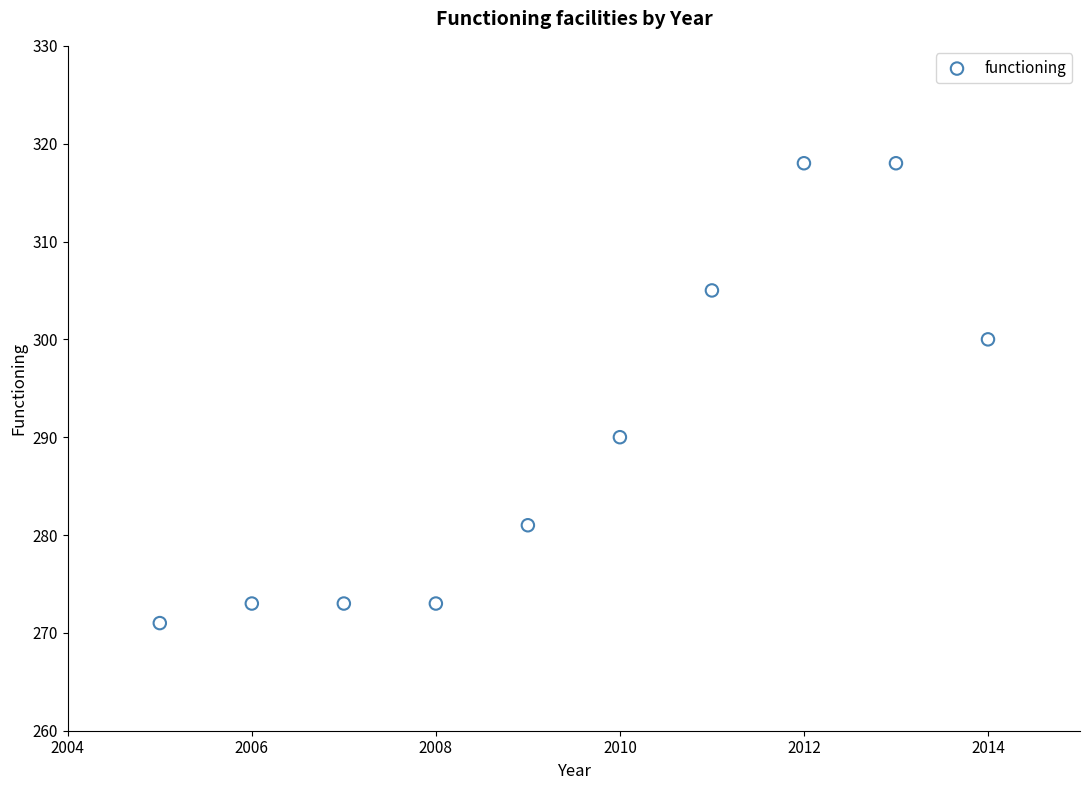

What Y value in the scatter plot is closest to 294?

290